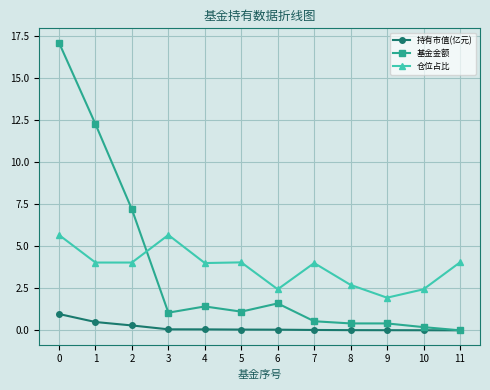

What is the sum of all 基金金额 values?

43.3